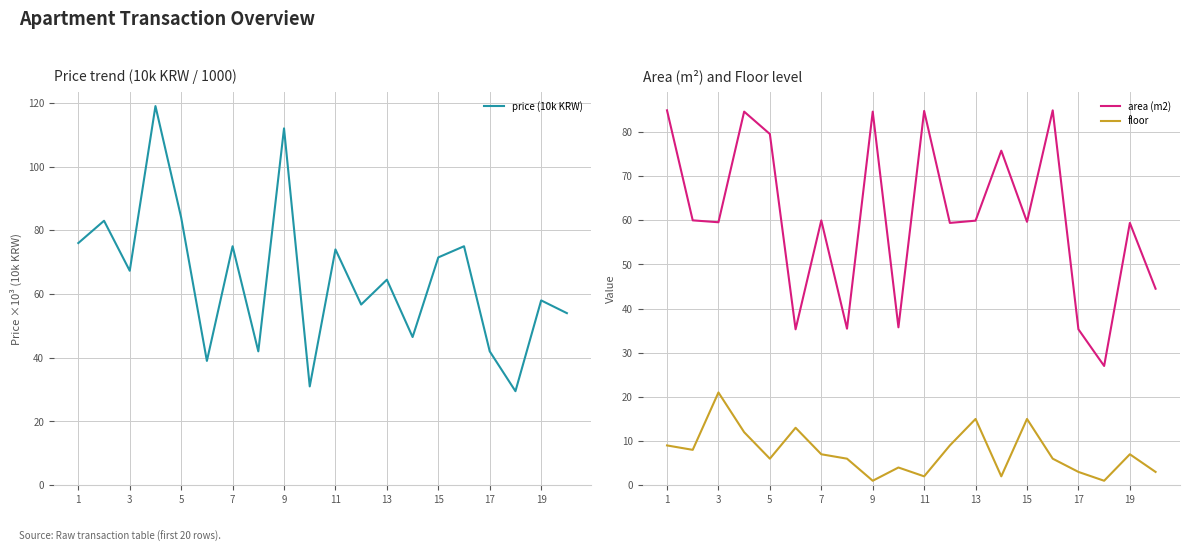

What is the sum of all price (10k KRW) values?

1300.0